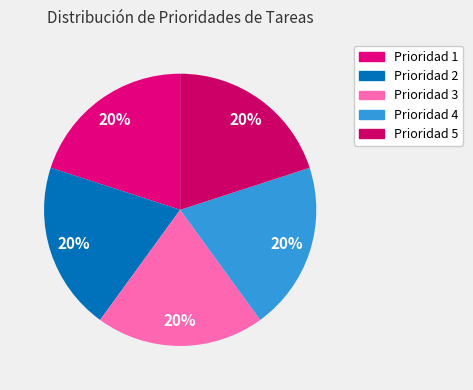

How many segments does this pie chart have?

5